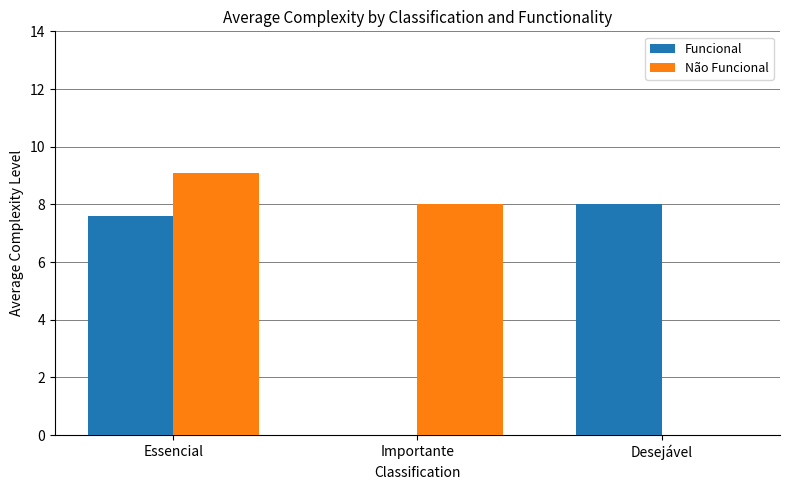

Reading left to right, extract all data points from this chart.

Funcional: 7.6	0.0	8.0
Não Funcional: 9.1	8.0	0.0